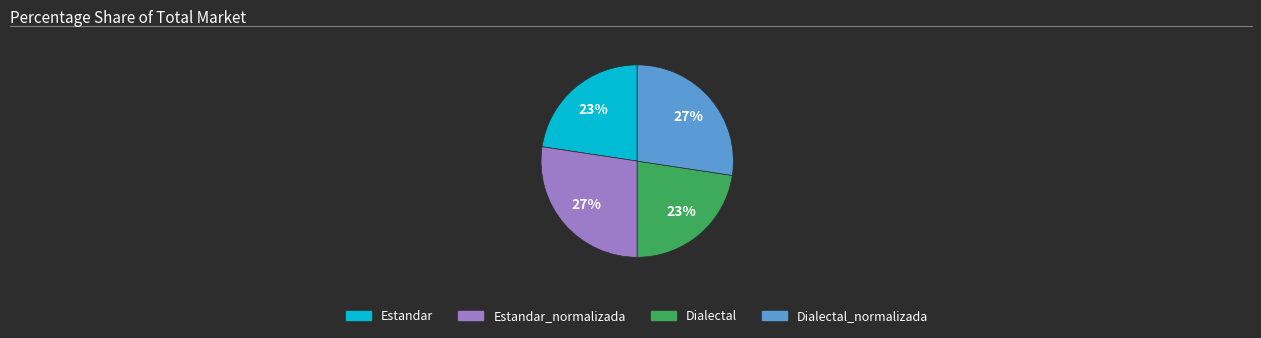

Does any single category account for the majority?

No